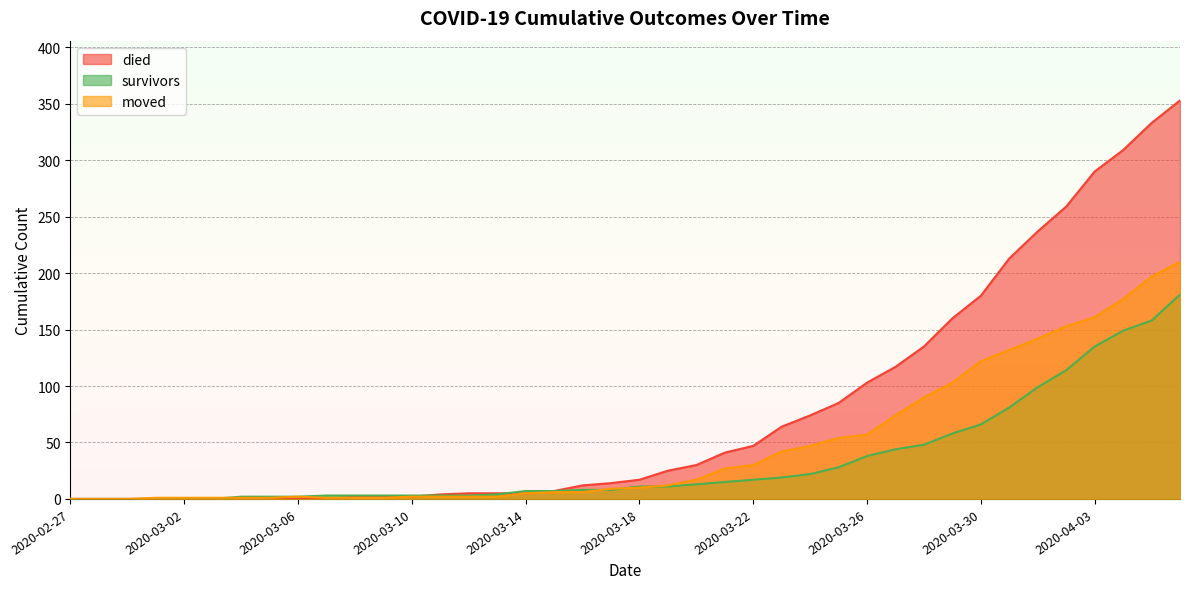

True or false: moved has more than 2 points higher than both neighbors.

False